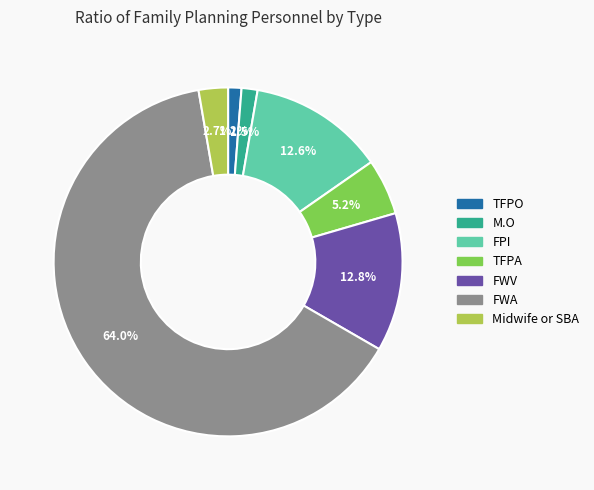

What percentage do TFPO and TFPA together represent?

6.4%